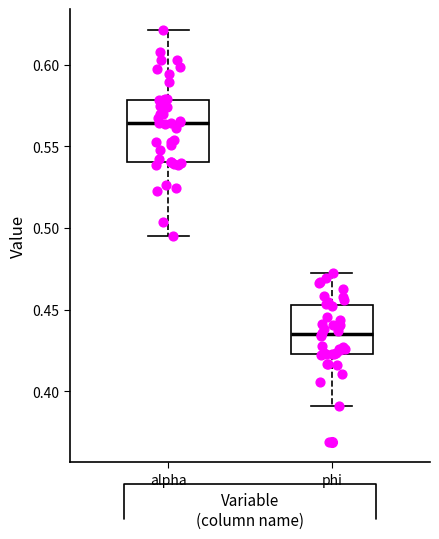

Comparing the boxes themselves (not the whiskers), which one is the tallest?

alpha